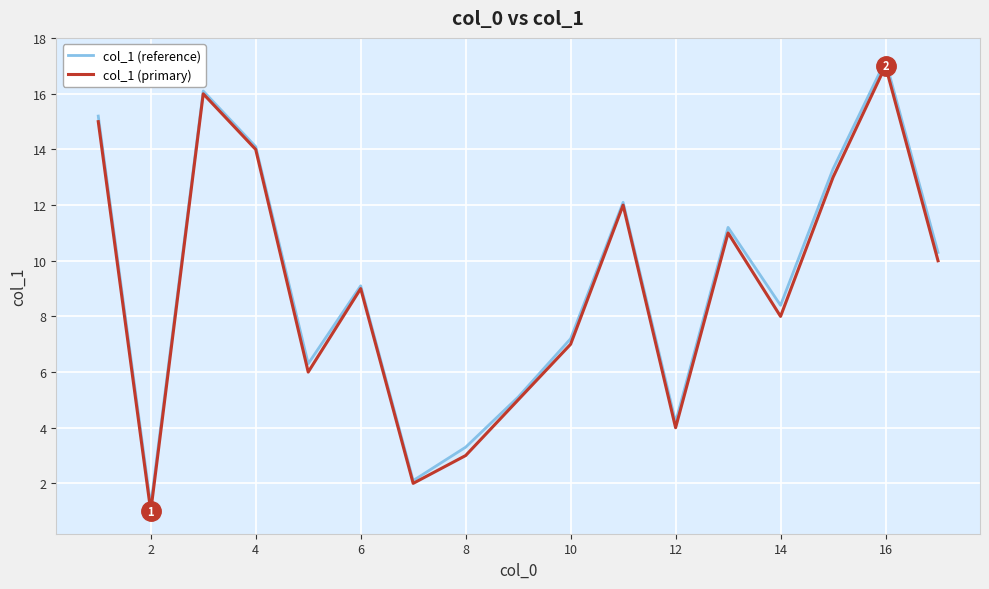

True or false: col_1 (reference) and col_1 (primary) intersect in this chart.

False